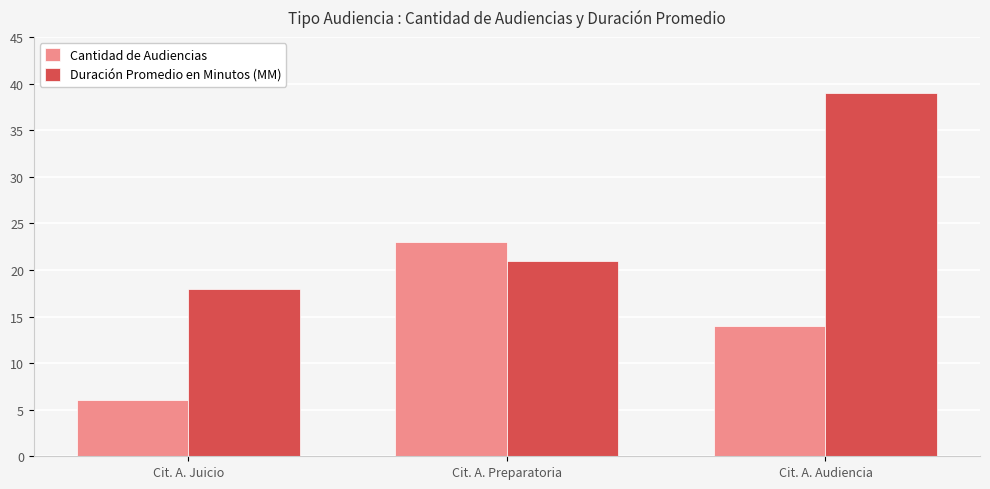

Are the bars horizontal?

No